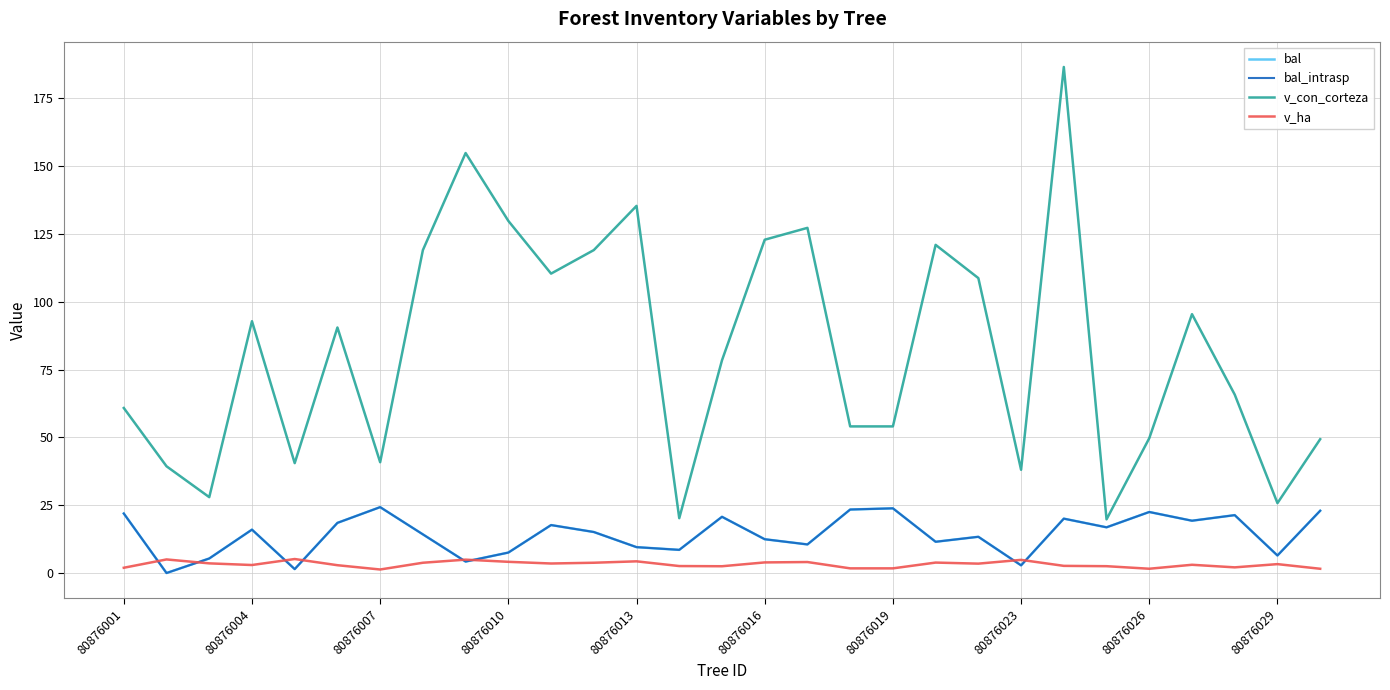

Where is v_con_corteza nearest to the value 103?

20